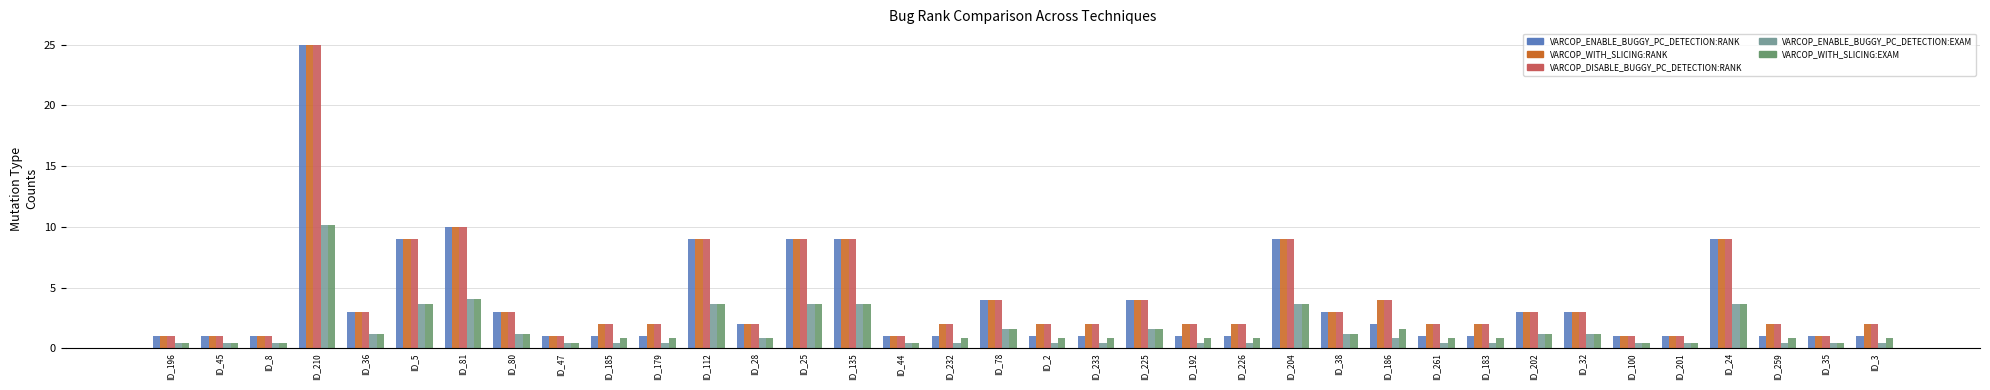

Between ID_210 and ID_179, which series saw the biggest shift?

VARCOP_ENABLE_BUGGY_PC_DETECTION:RANK